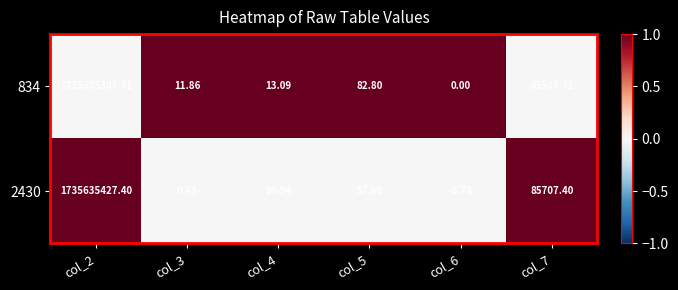

Is the value of 834 at col_4 greater than the value of 2430 at col_4?

Yes